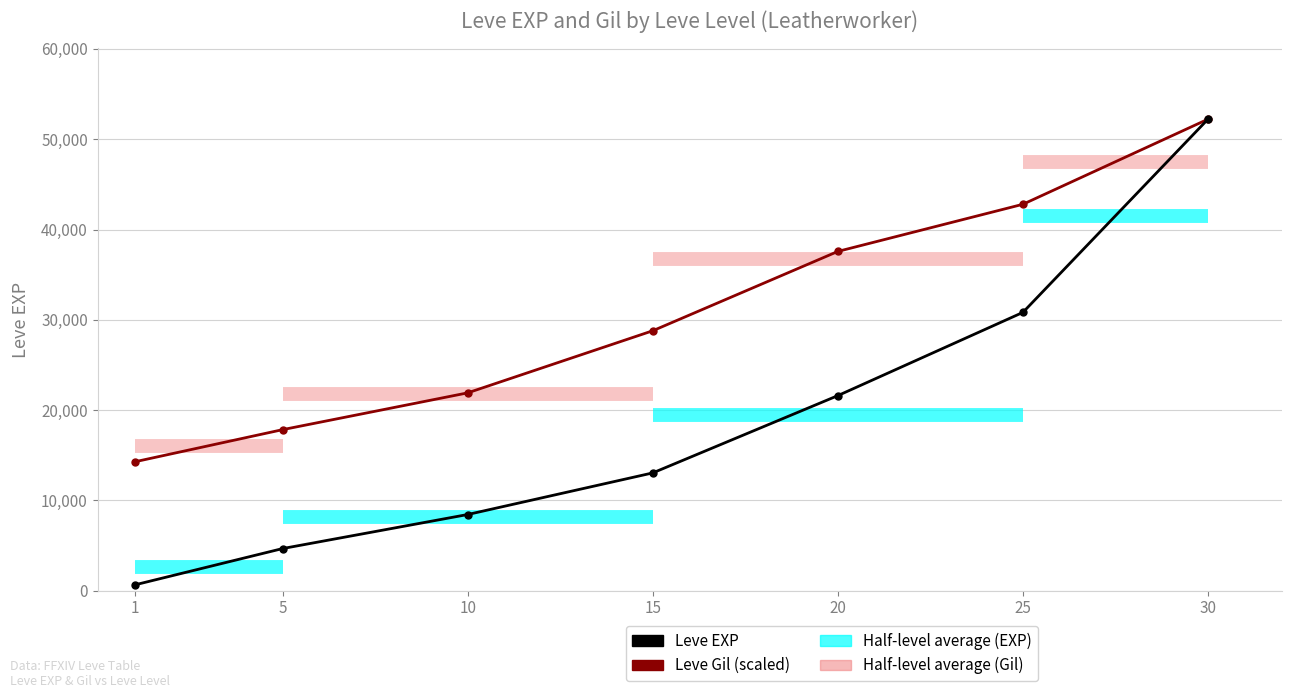

Between 10 and 15, which series saw the biggest shift?

Leve Gil (scaled)